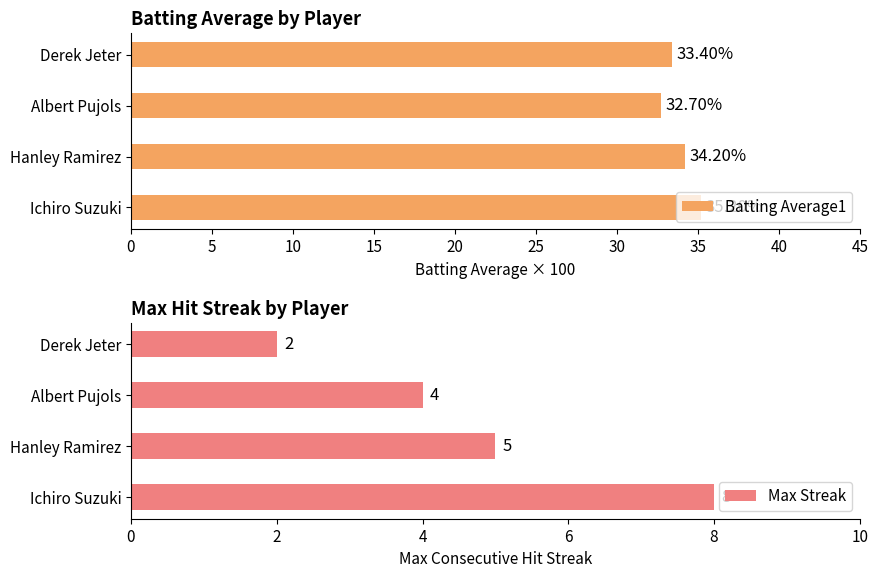

The Max Streak series shows 12.1 at Ichiro Suzuki. True or false?

False